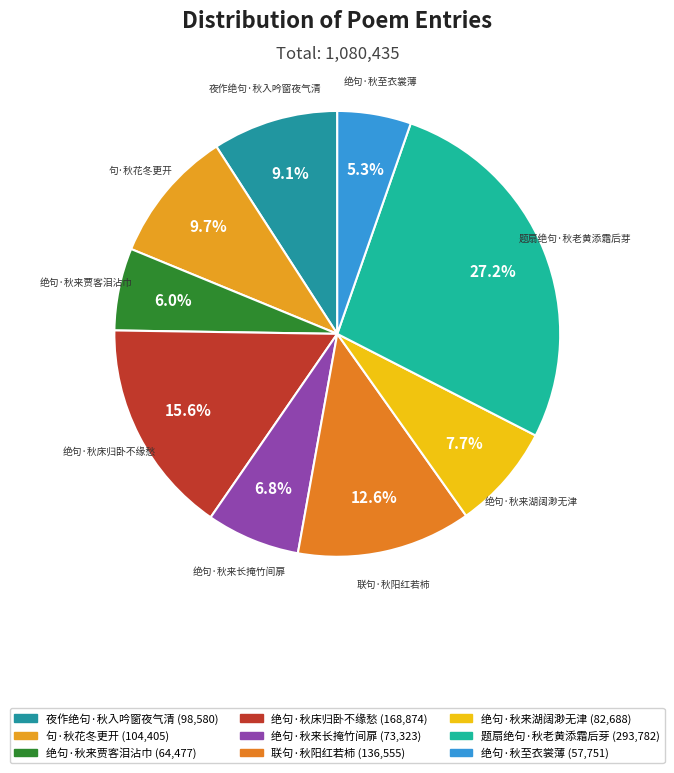

How many segments does this pie chart have?

9